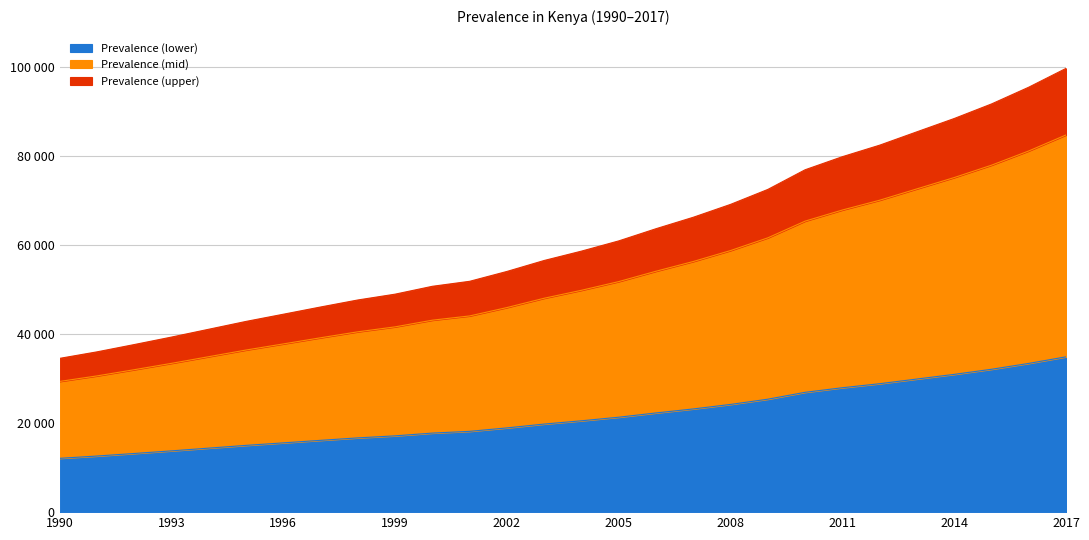

What is the ratio of the value at 2017 to the value at 2014?

1.1